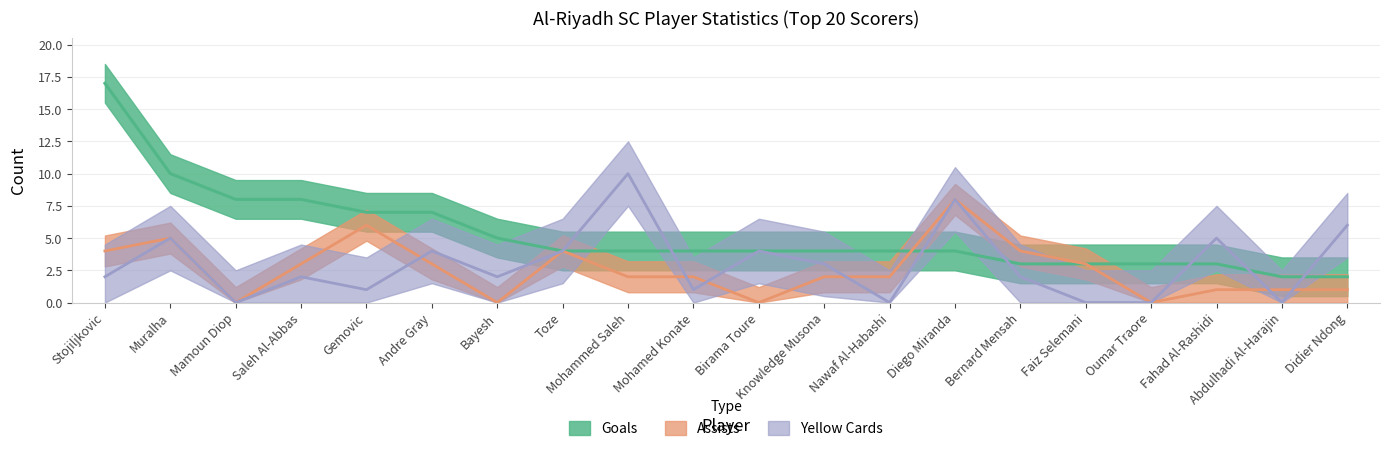

Which series has the largest total across all categories?

Goals